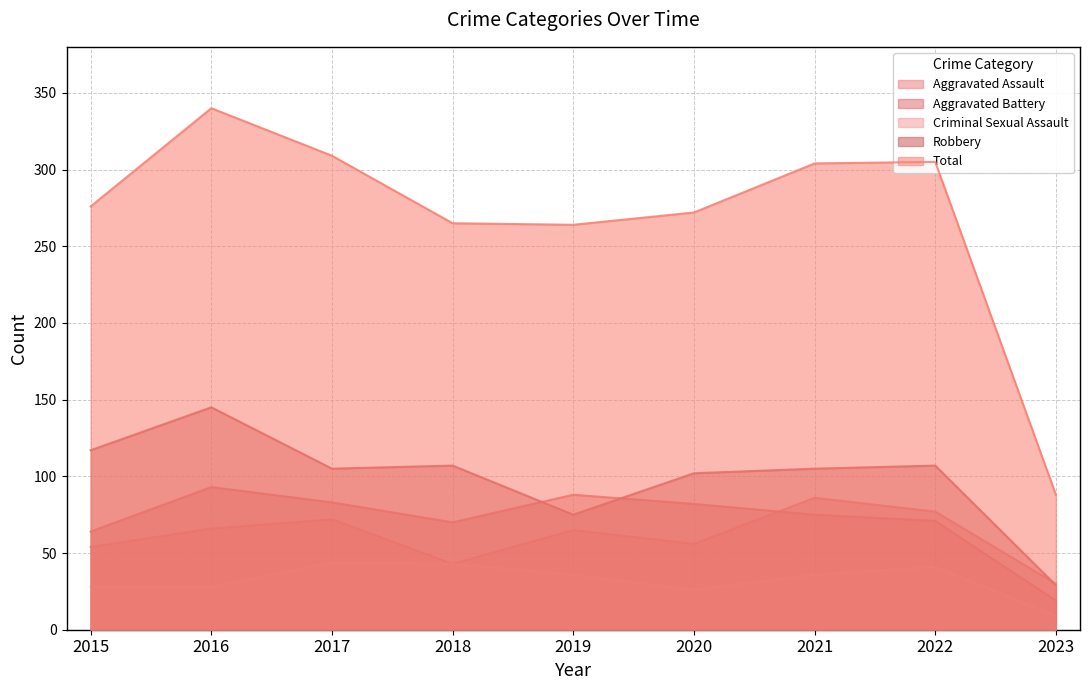

What is the greatest value displayed?

340